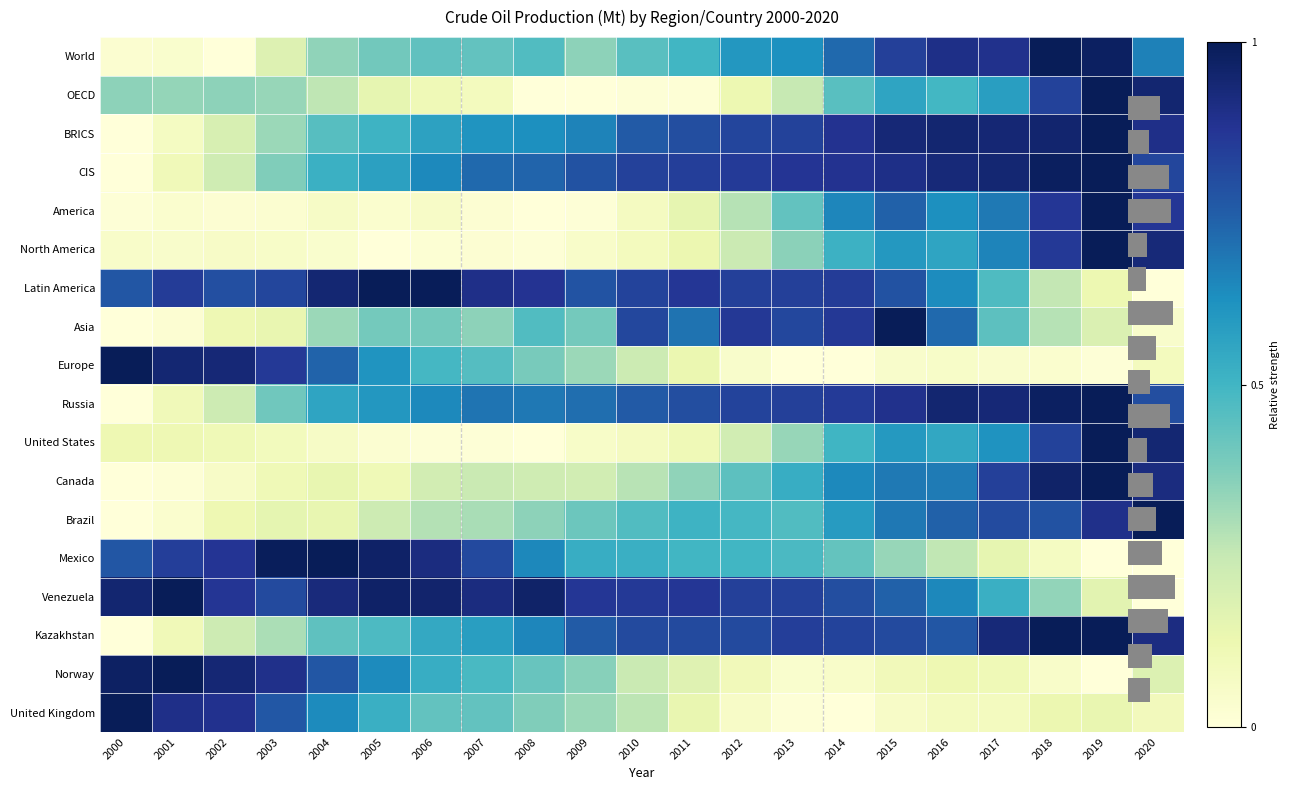

The United Kingdom series shows 0.2 at 2004. True or false?

False